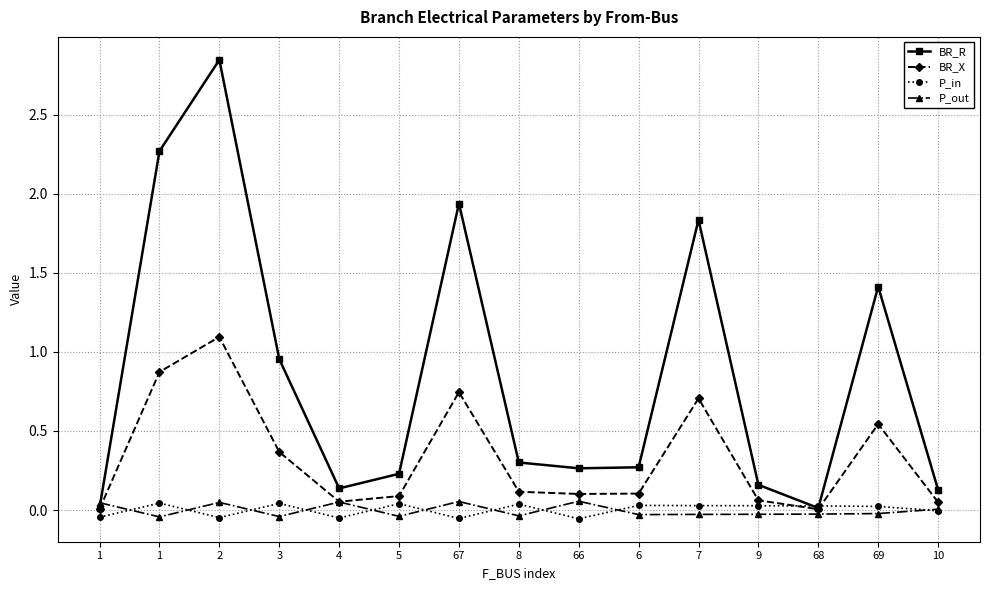

How many distinct data groups are displayed?

4